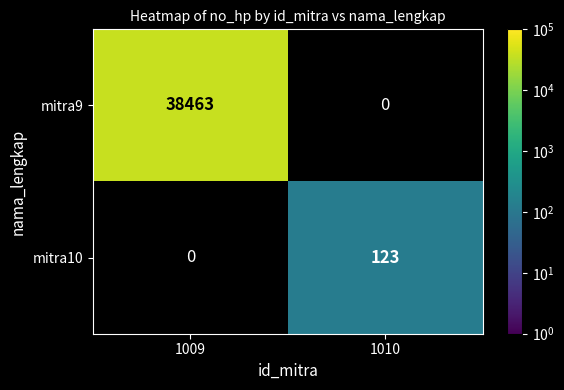

The value of mitra10 at 1010 is 123. True or false?

True